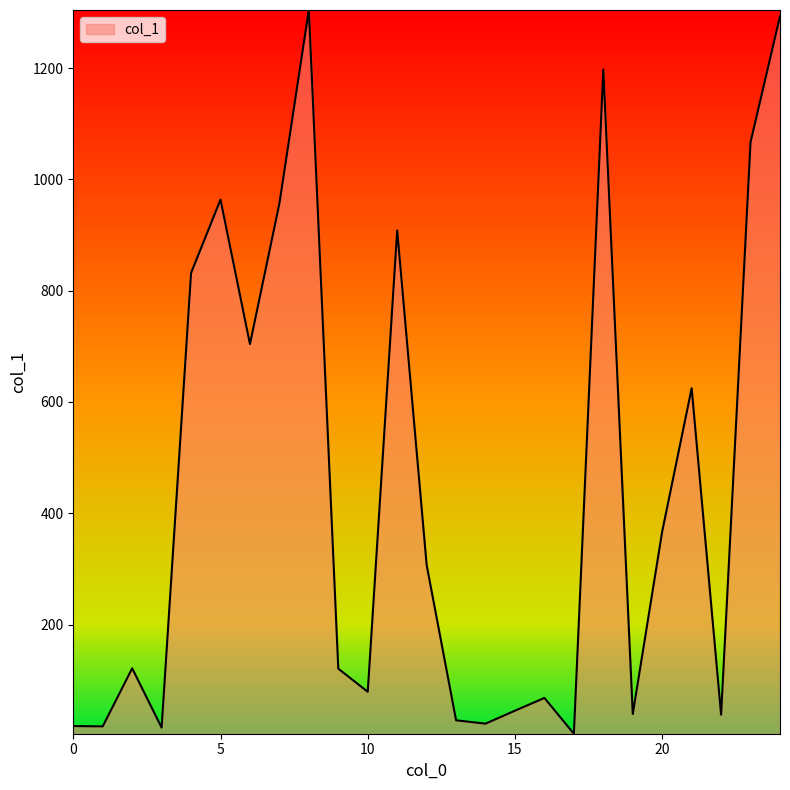

How many lines are shown in the chart?

1